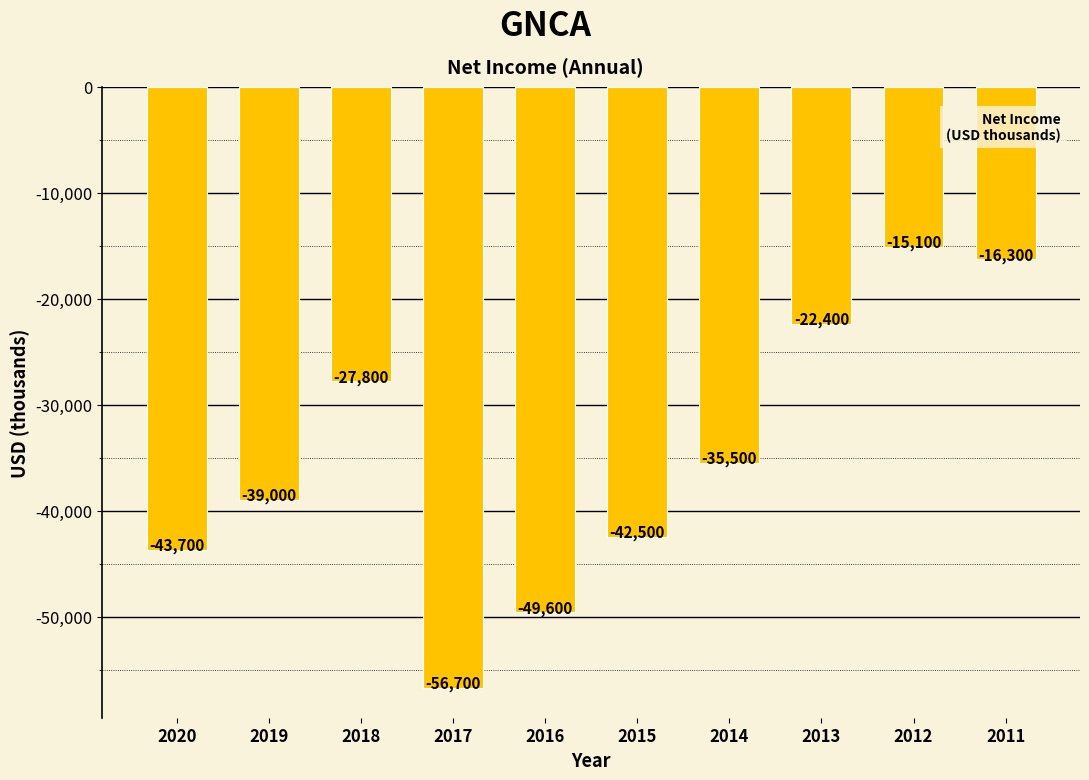

What is the difference between the values at 2012 and 2015?

27400